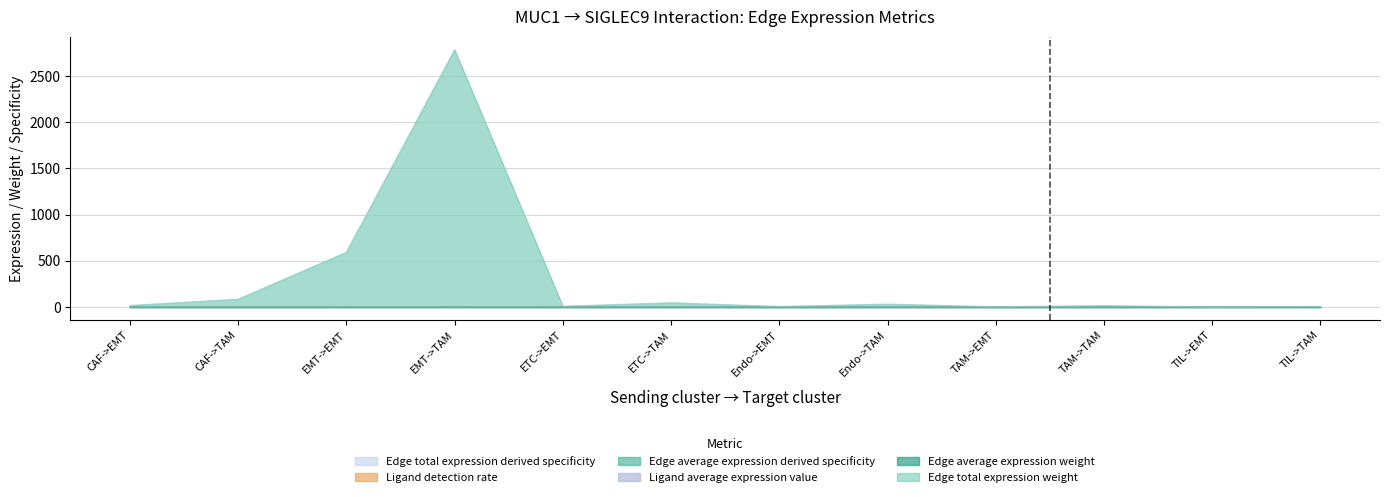

What are all the series names shown in the legend?

Edge average expression weight, Edge total expression weight, Ligand detection rate, Ligand average expression value, Edge average expression derived specificity, Edge total expression derived specificity